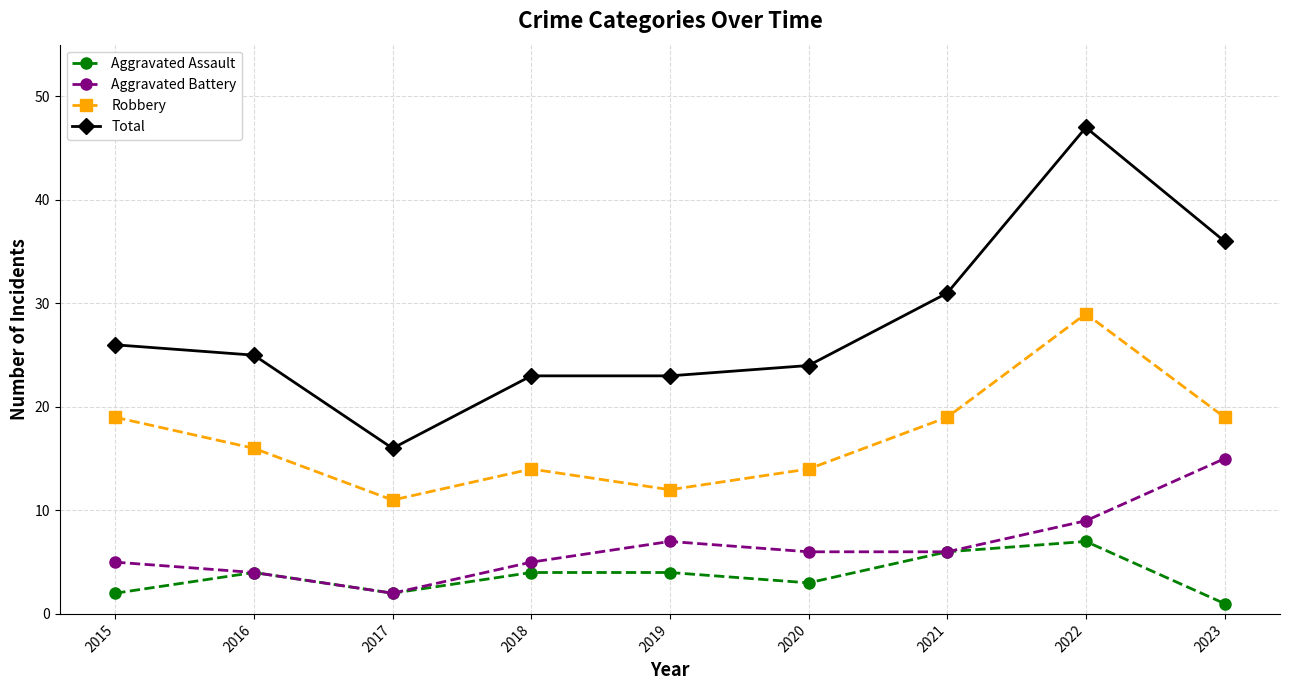

What are all the series names shown in the legend?

Aggravated Assault, Aggravated Battery, Robbery, Total